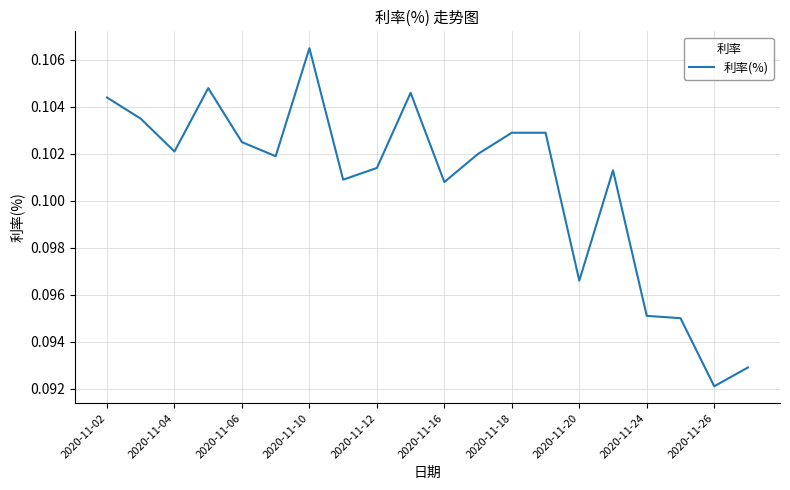

How many lines are shown in the chart?

1